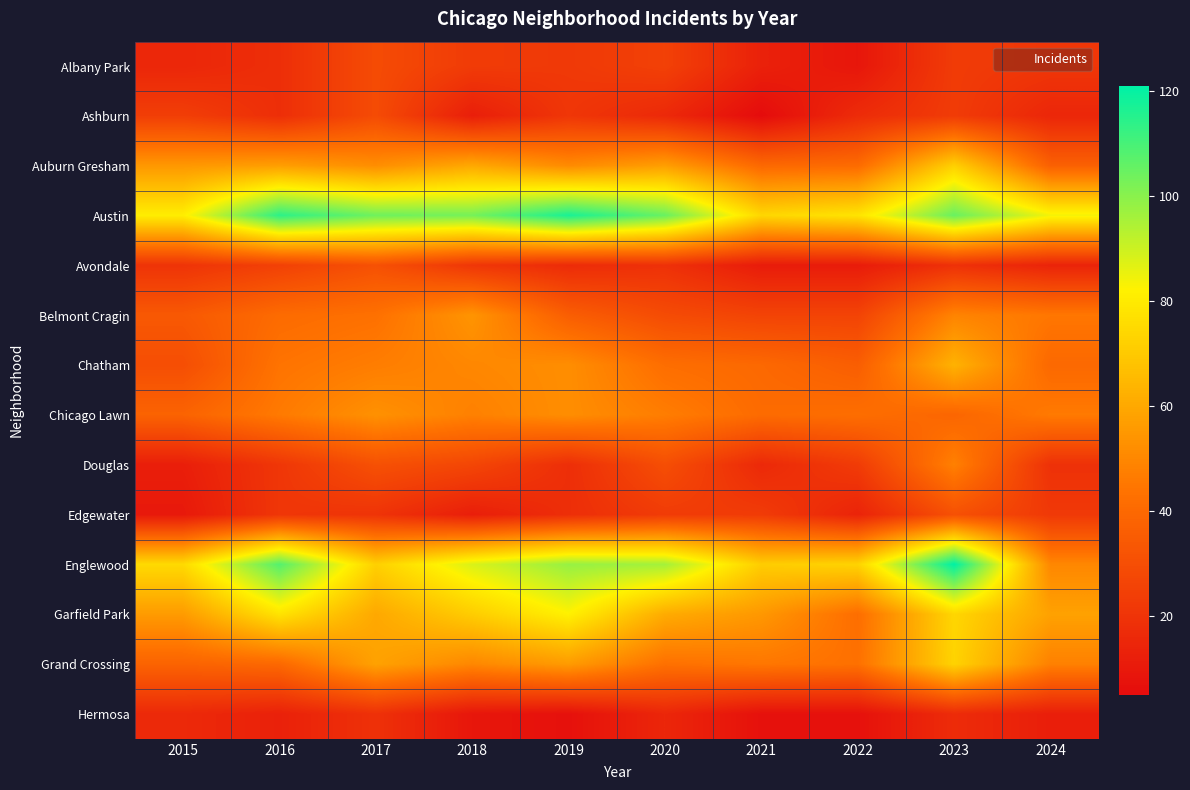

Which category has the highest value across all series?

2023